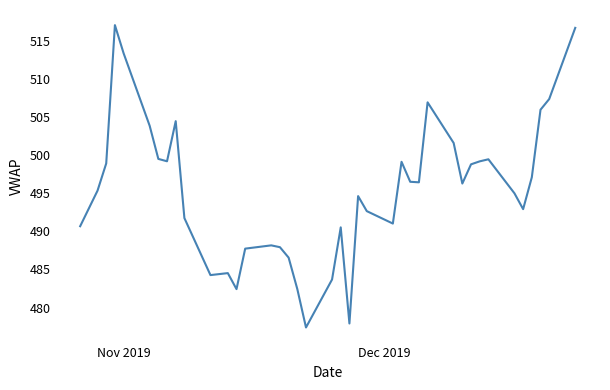

How many categories are shown in the chart?

40